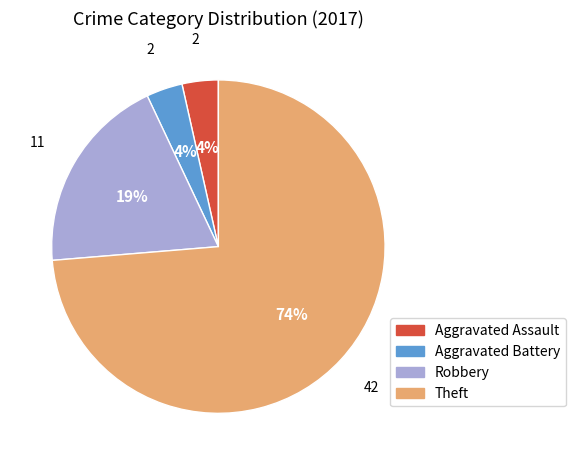

Which slice is the largest?

Theft